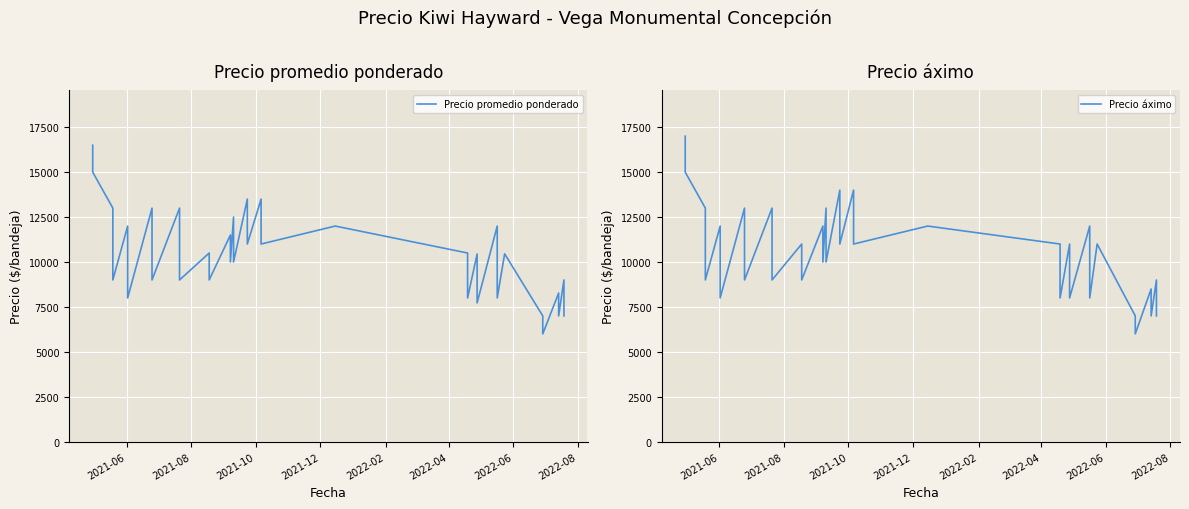

What are all the series names shown in the legend?

Precio promedio ponderado, Precio áximo